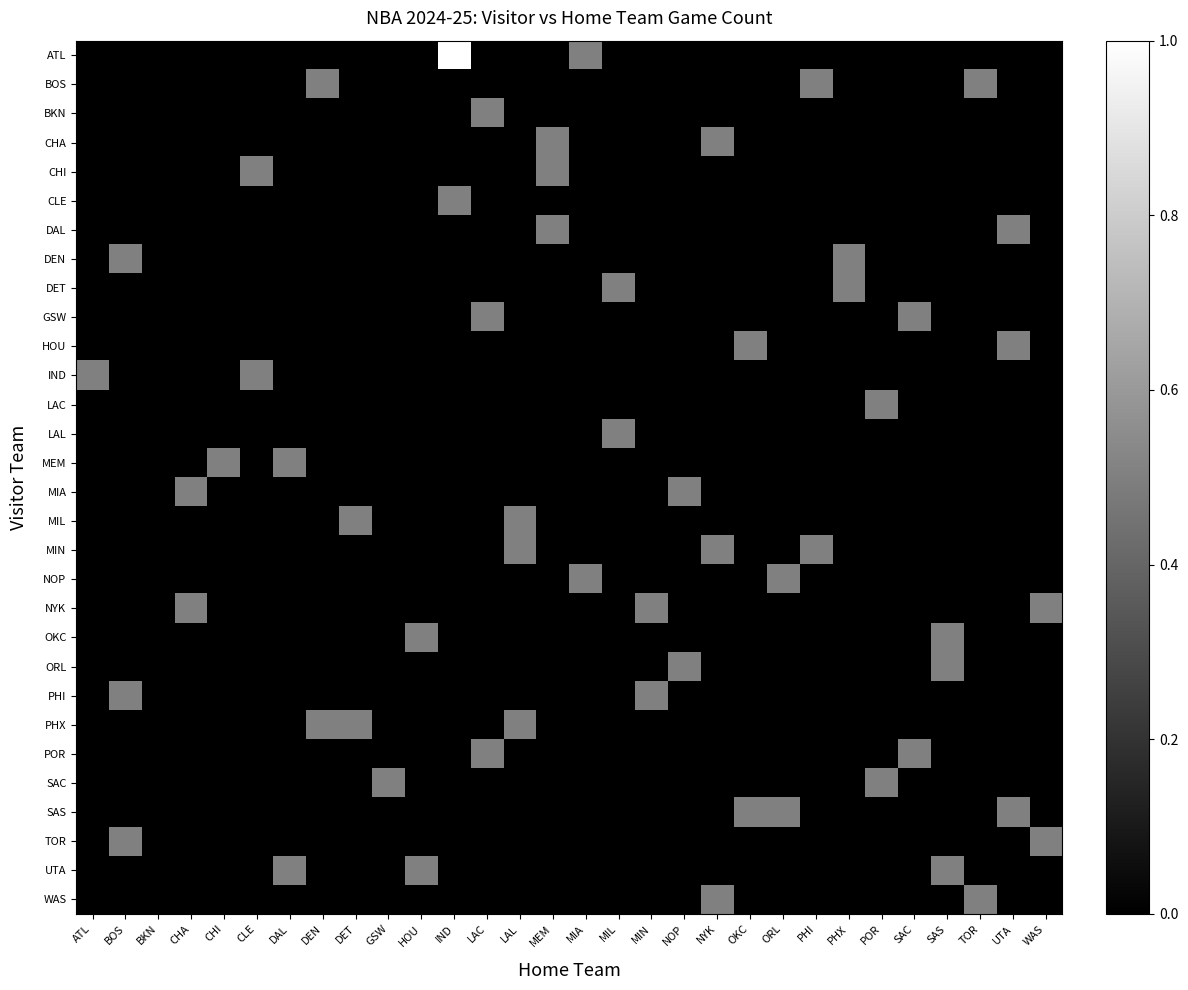

List the series in order of their peak value, lowest first.

BOS, BKN, CHA, CHI, CLE, DAL, DEN, DET, GSW, HOU, IND, LAC, LAL, MEM, MIA, MIL, MIN, NOP, NYK, OKC, ORL, PHI, PHX, POR, SAC, SAS, TOR, UTA, WAS, ATL